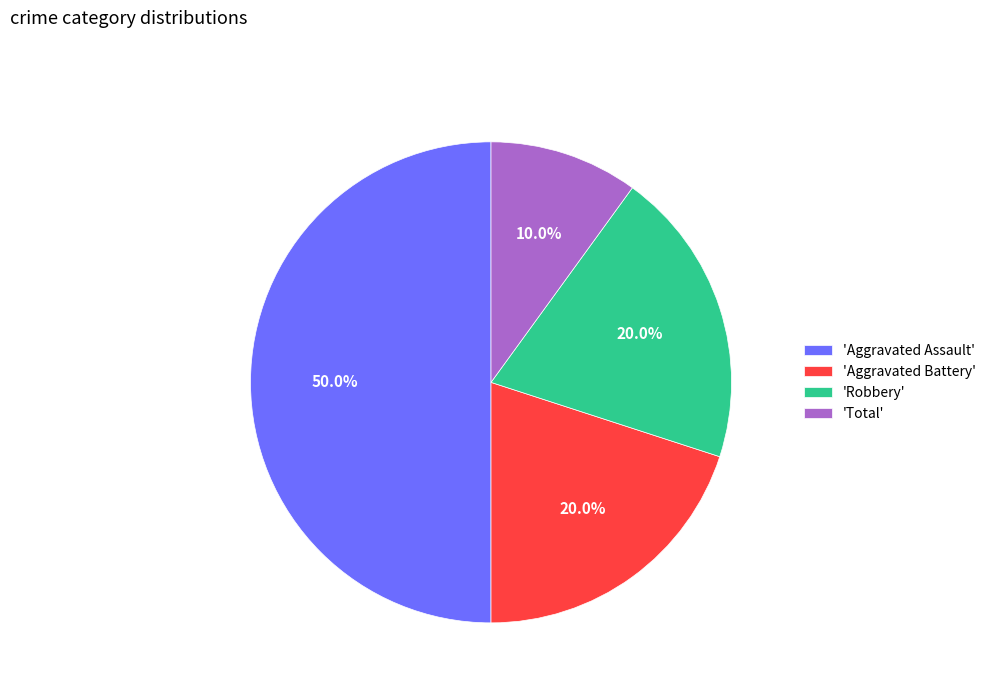

Approximately how many times larger is the value at 'Total' compared to 'Aggravated Battery'?

0.5